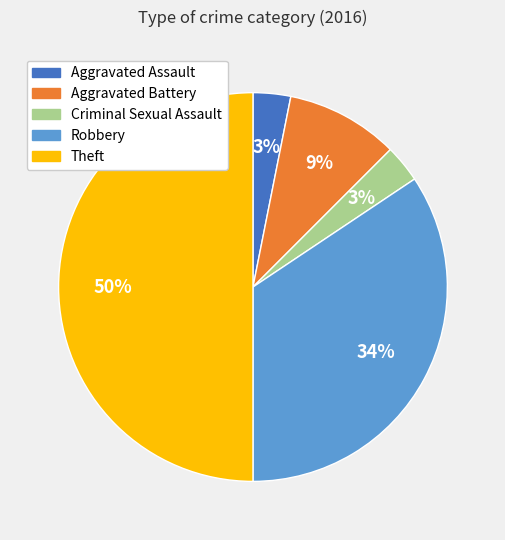

Between Aggravated Battery and Criminal Sexual Assault, which is larger?

Aggravated Battery